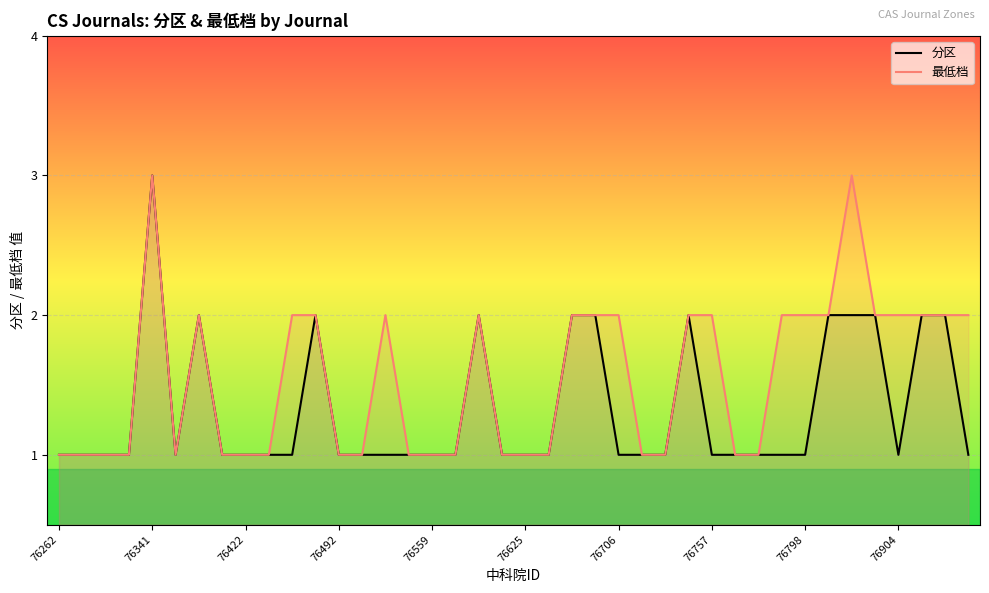

At which label does 分区 reach its minimum?

76262